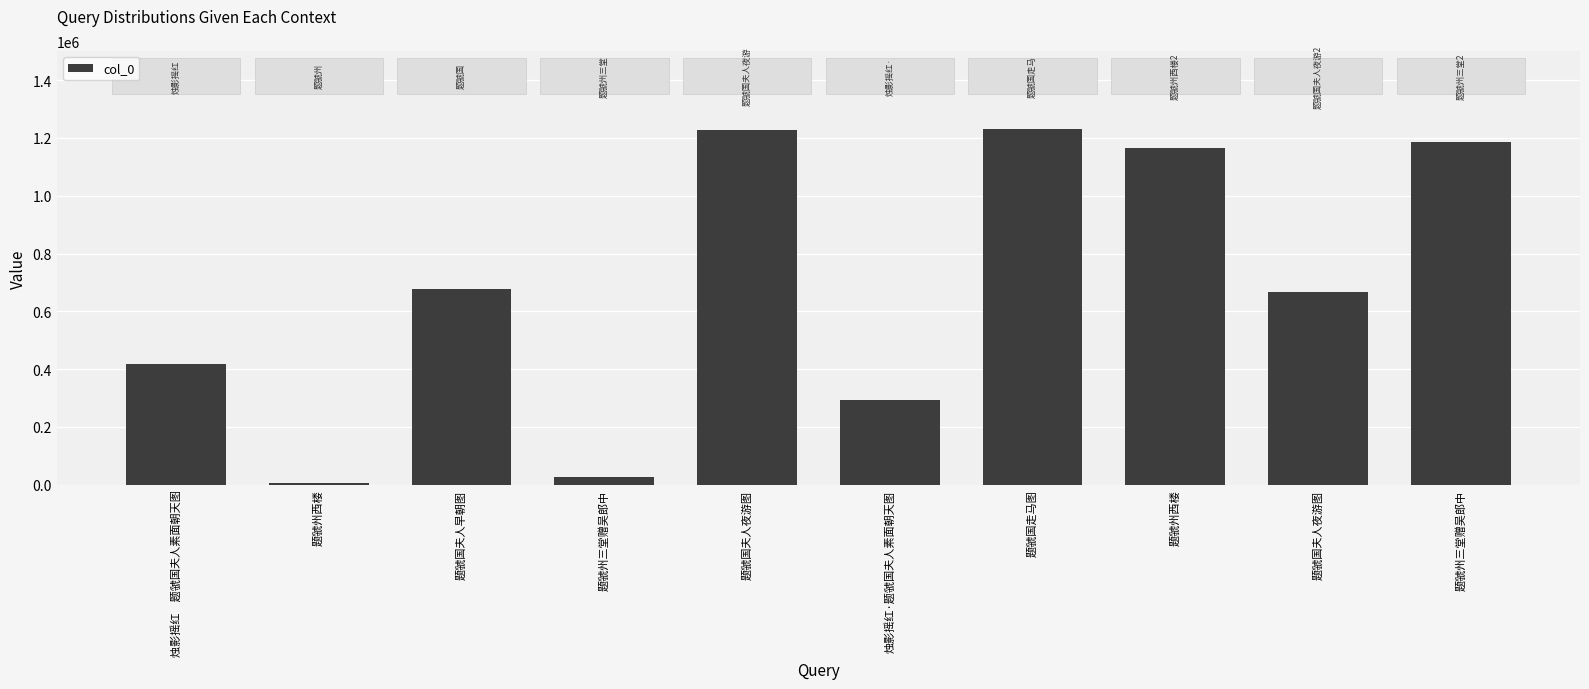

What is the sum of the values at 烛影摇红　题虢国夫人素面朝天图 and 题虢国夫人夜游图?

1644249